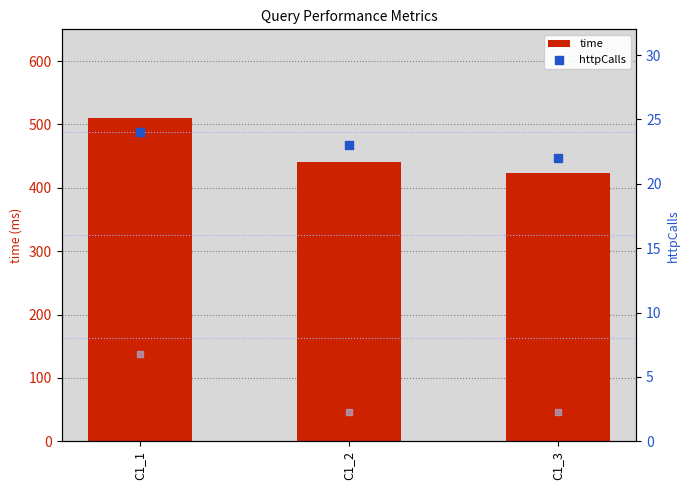

What is the lowest value of the time series?

423.2